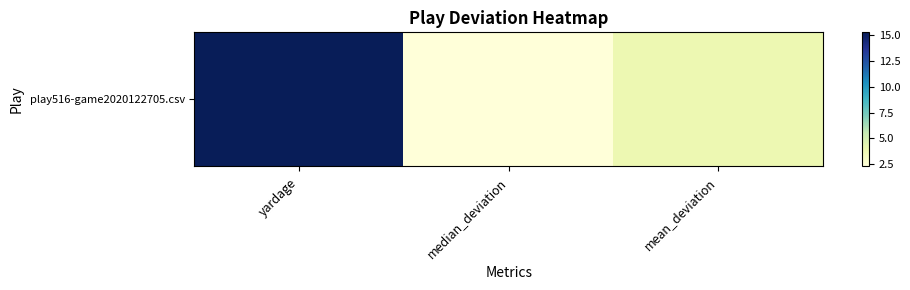

Reading right to left, list all the values displayed in this chart.

3.9	2.3	15.3